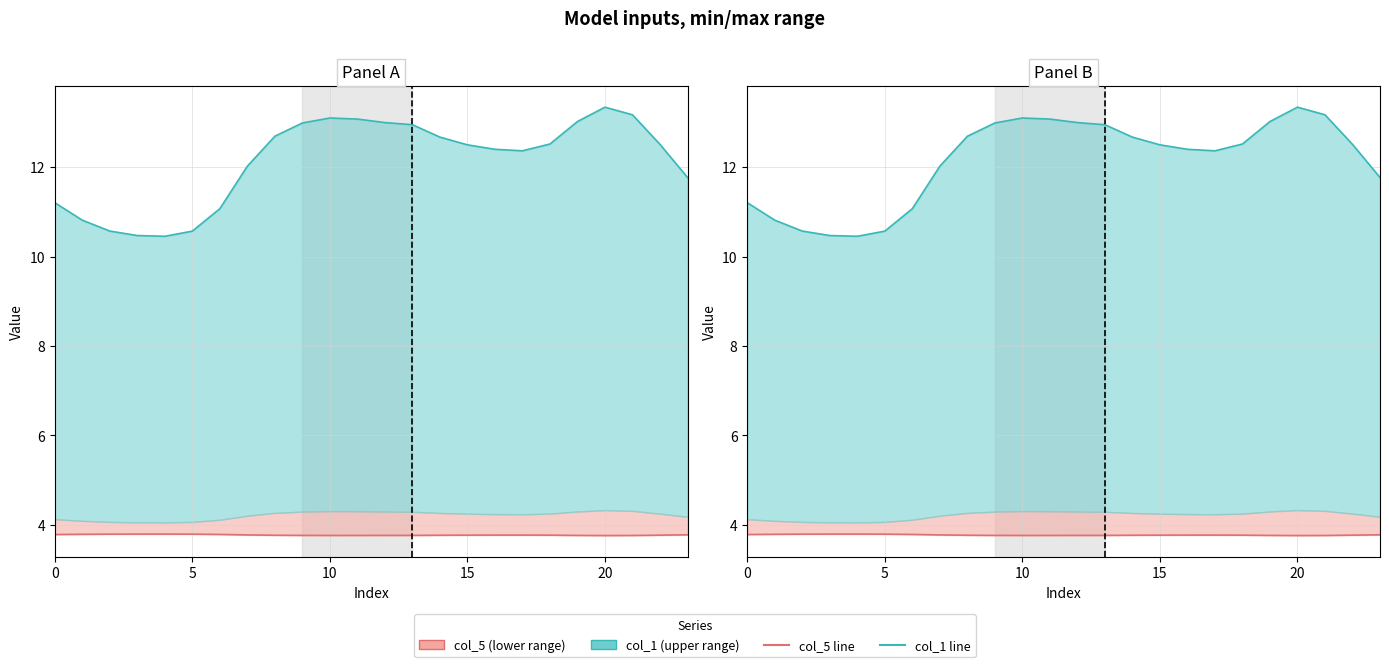

What is the value of the col_1 point at the 23rd from the left?

12.5